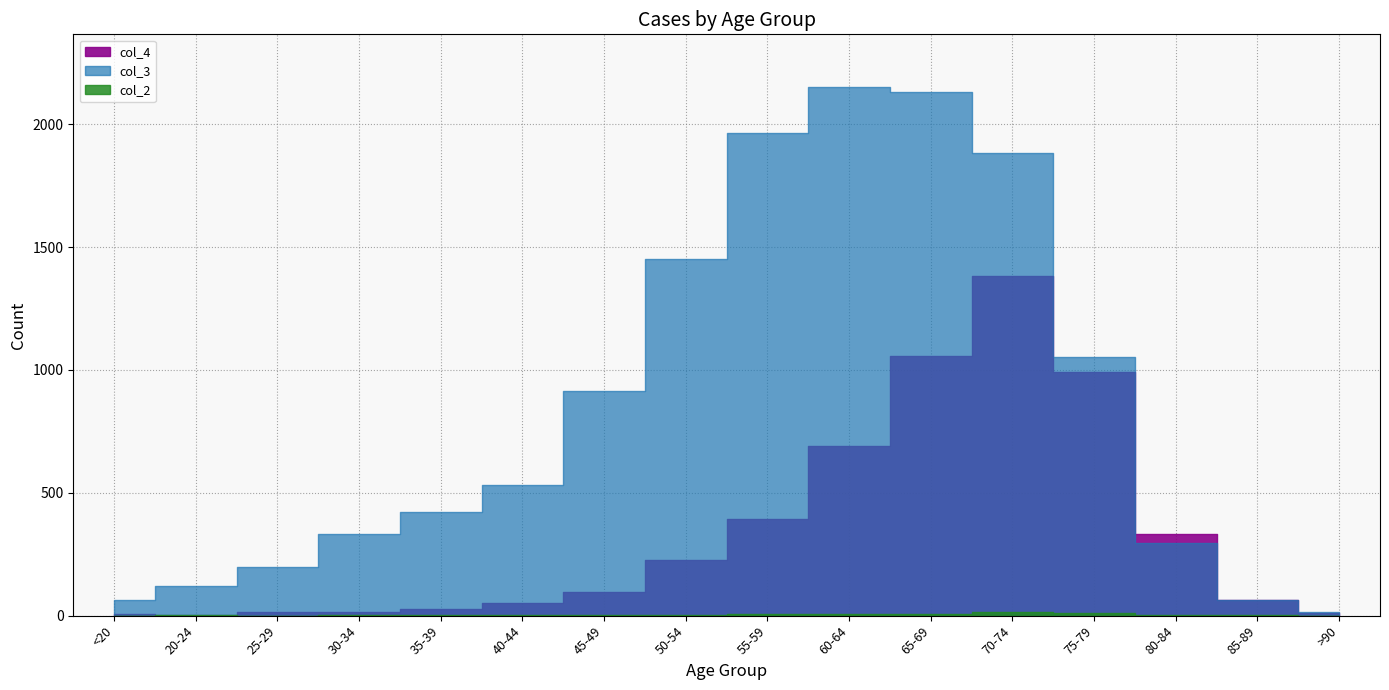

How many interior local valleys does the col_2 series have?

2